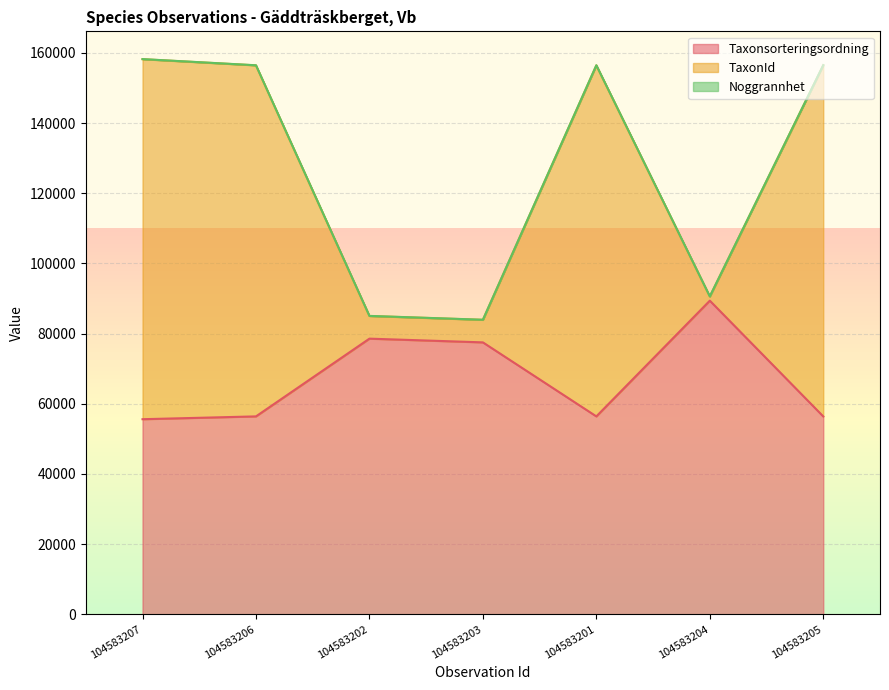

What is the greatest value displayed?

158220